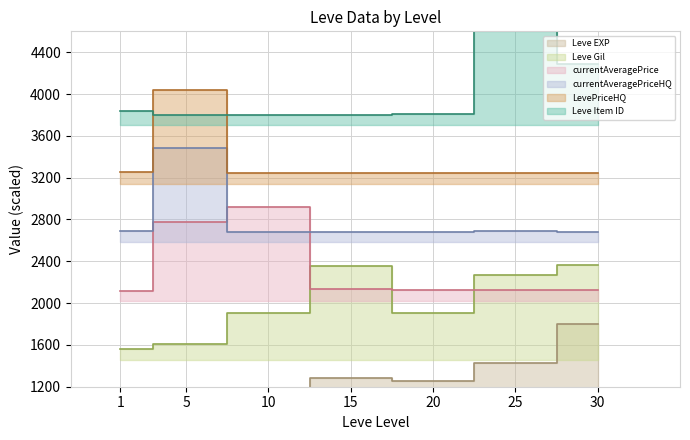

At which label does currentAveragePriceHQ reach its minimum?

10